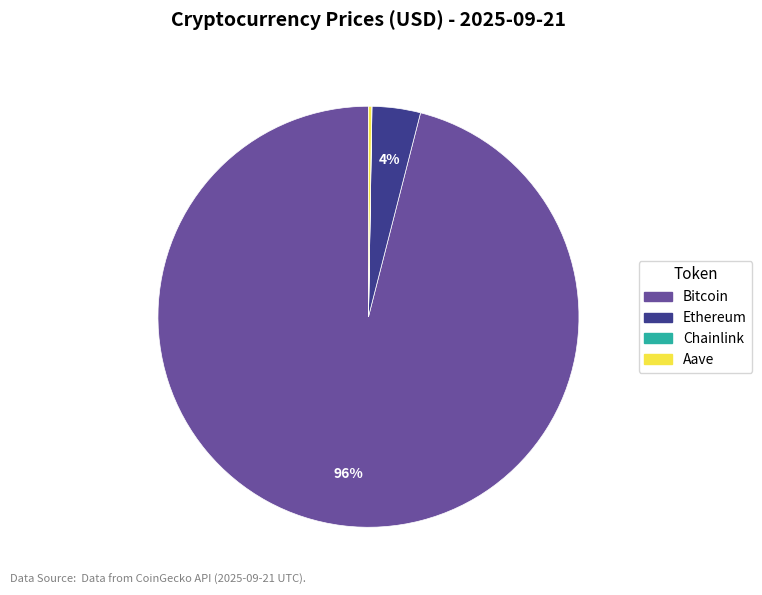

Do Ethereum and Bitcoin together represent more than half of the pie?

Yes